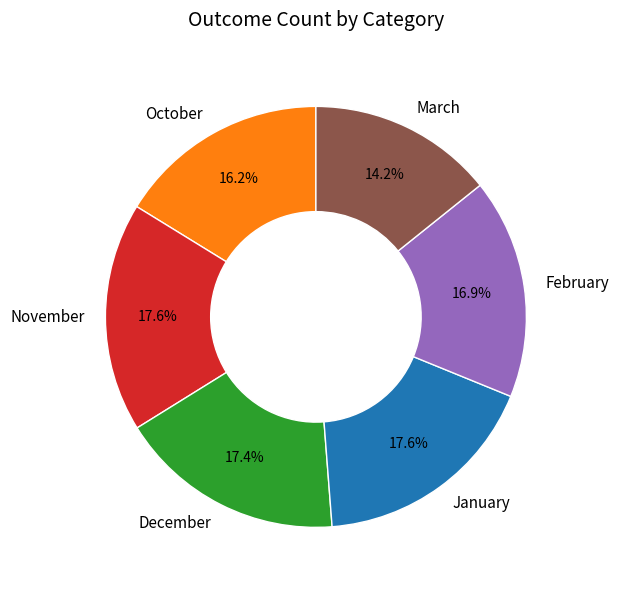

Is there any slice that represents more than half of the pie?

No